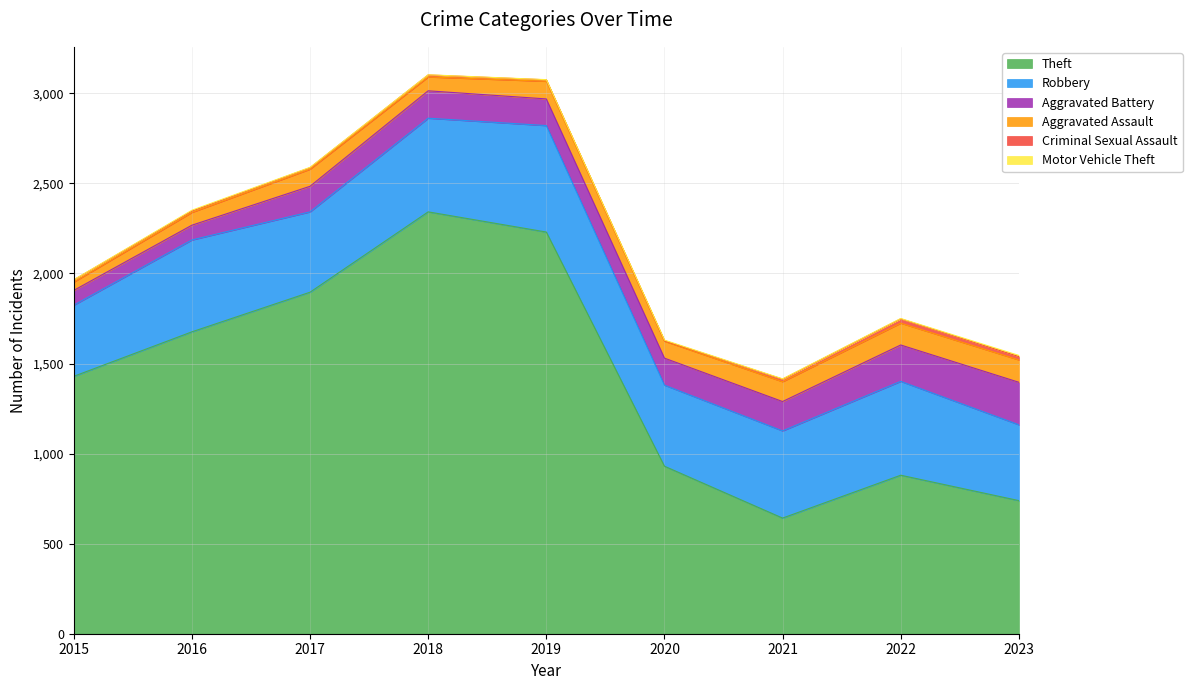

Which series has the widest spread of values?

Theft